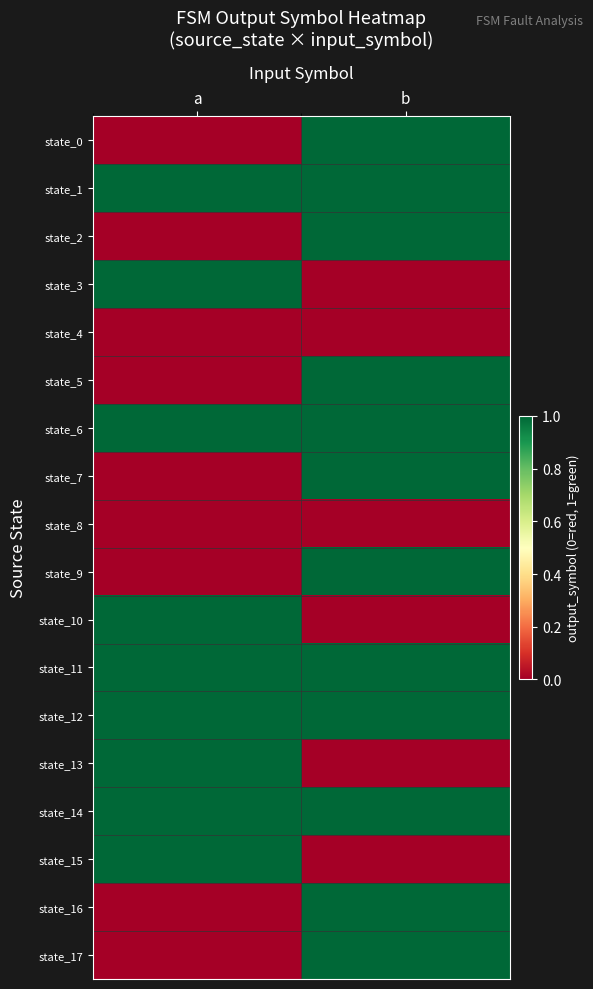

Reading left to right, list all the values displayed in this chart.

state_0: a=0	b=1
state_1: a=1	b=1
state_2: a=0	b=1
state_3: a=1	b=0
state_4: a=0	b=0
state_5: a=0	b=1
state_6: a=1	b=1
state_7: a=0	b=1
state_8: a=0	b=0
state_9: a=0	b=1
state_10: a=1	b=0
state_11: a=1	b=1
state_12: a=1	b=1
state_13: a=1	b=0
state_14: a=1	b=1
state_15: a=1	b=0
state_16: a=0	b=1
state_17: a=0	b=1